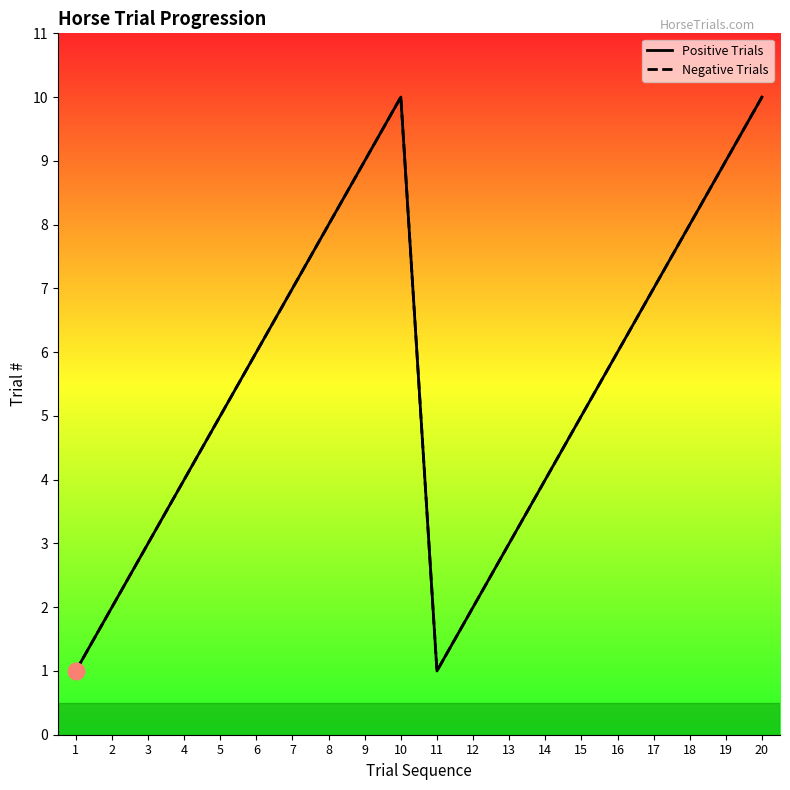

What is the value of the Negative Trials point at the 2nd from the left?

2